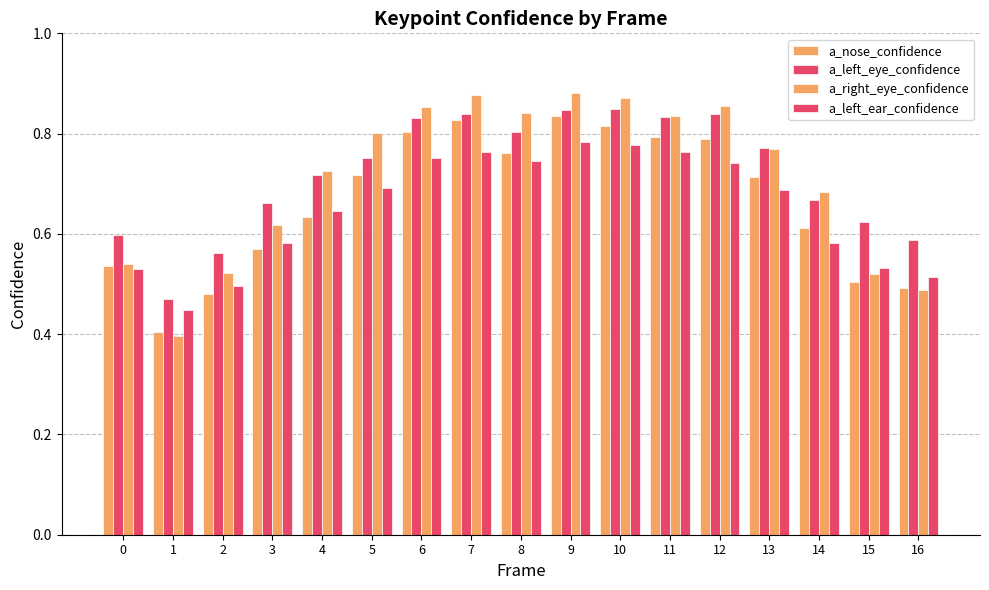

Are the bars horizontal?

No